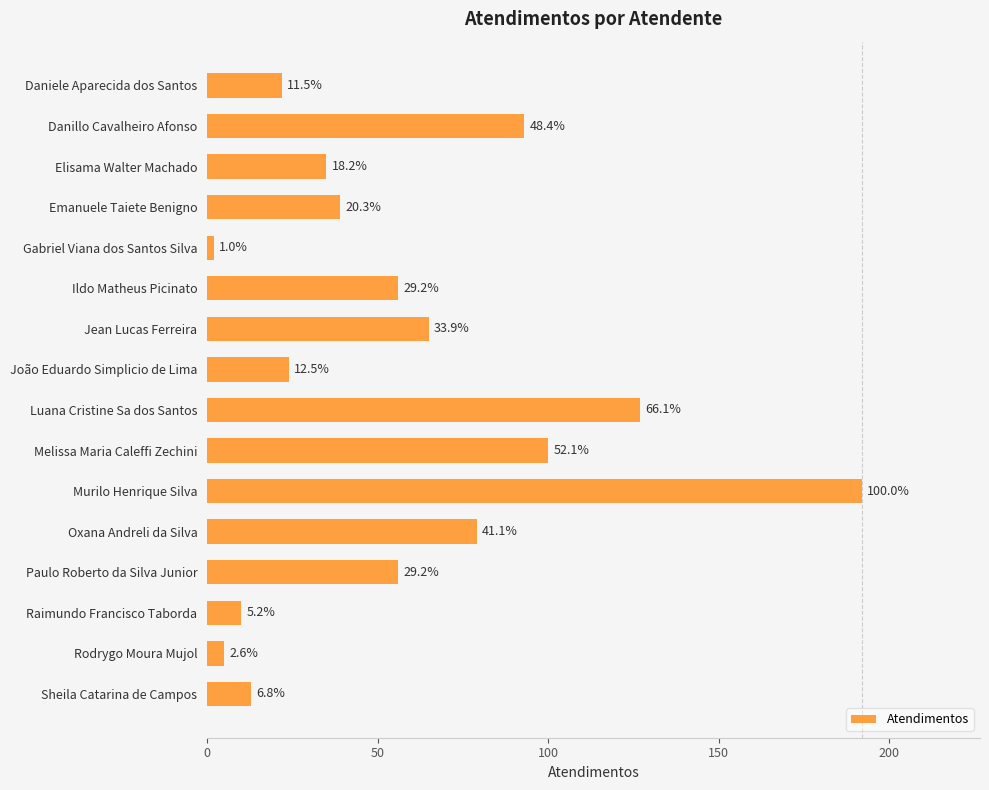

What is the minimum value shown in the chart?

2